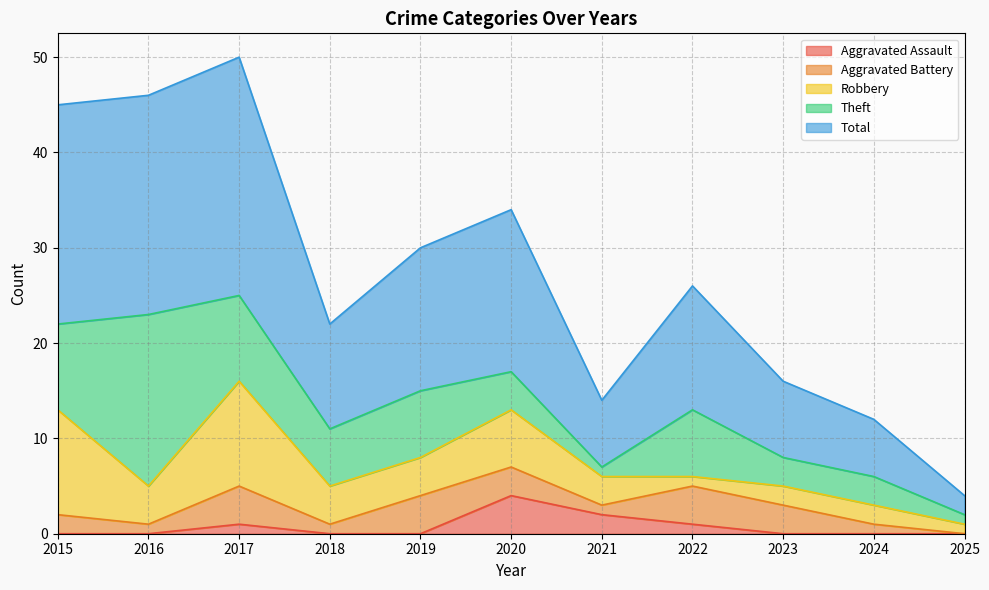

The value of Aggravated Battery at 2015 is 2. True or false?

True